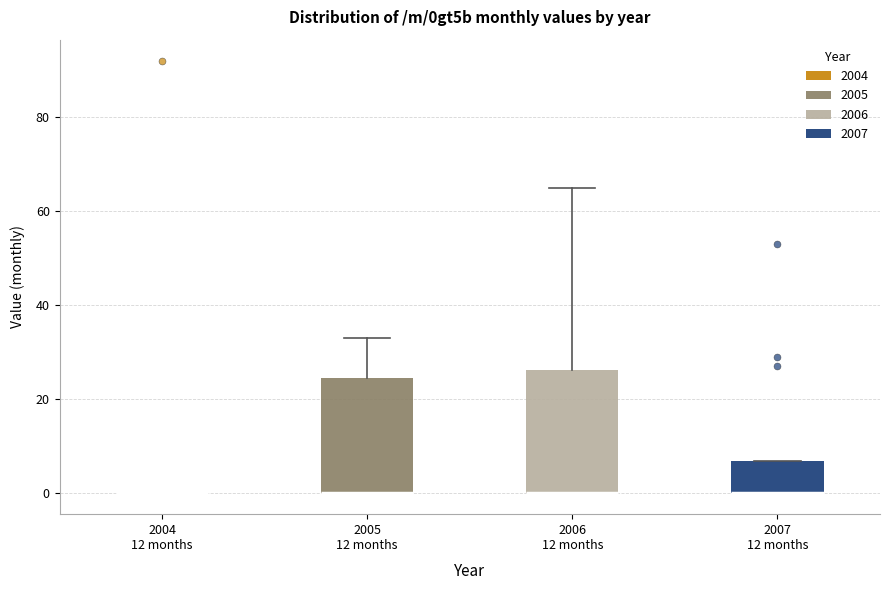

Reading left to right, read every box against the y-axis: the position of its median line, the range the box covers, and the ends of its whiskers. The values are not printed on the chart, so give them approximately, as read against the axis.

2004 12 months: box collapsed to a line at 0, whiskers 0 to 0
2005 12 months: median 0 (drawn on the box's lower edge), box 0 to 24, whiskers 0 to 34
2006 12 months: median 0 (drawn on the box's lower edge), box 0 to 26, whiskers 0 to 66
2007 12 months: median 0 (drawn on the box's lower edge), box 0 to 6, whiskers 0 to 6